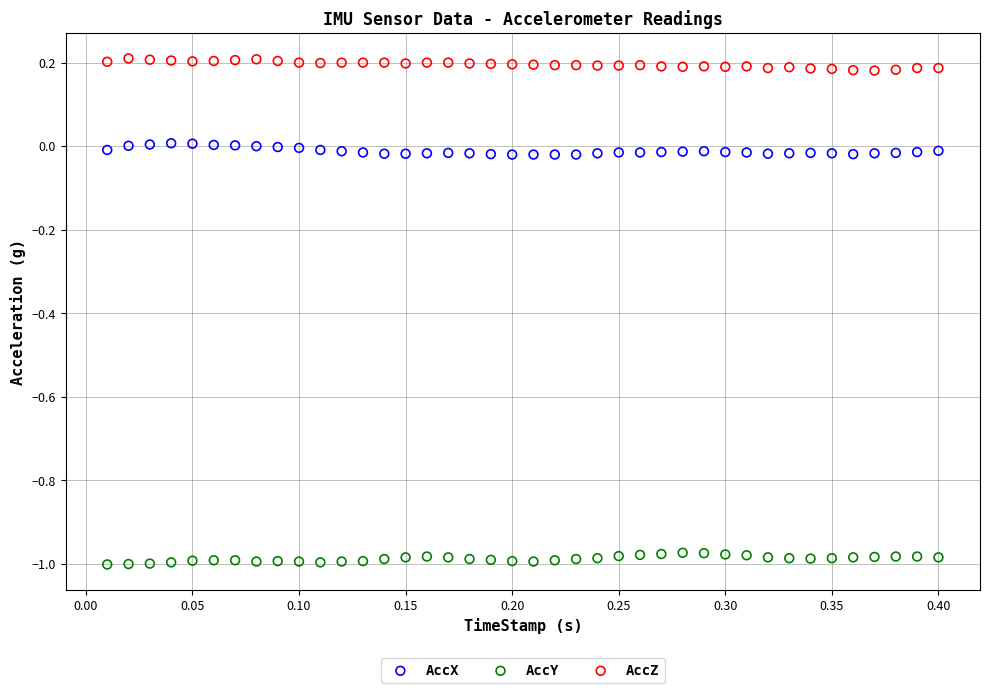

What are all the series names shown in the legend?

AccX, AccY, AccZ